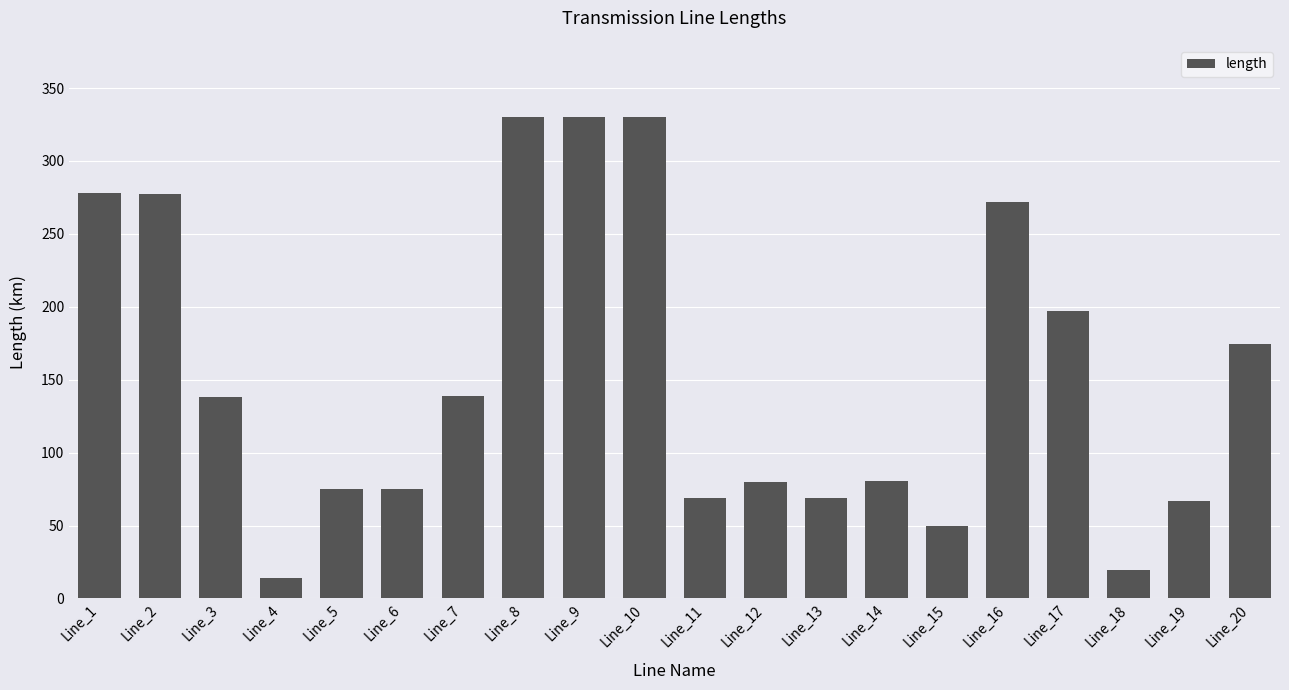

Approximately how many times larger is the value at Line_15 compared to Line_14?

0.6